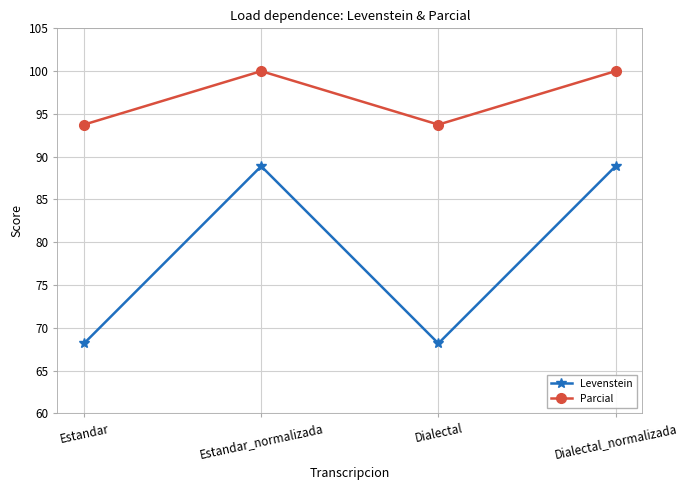

What is the approximate value of Levenstein at Estandar?

68.2